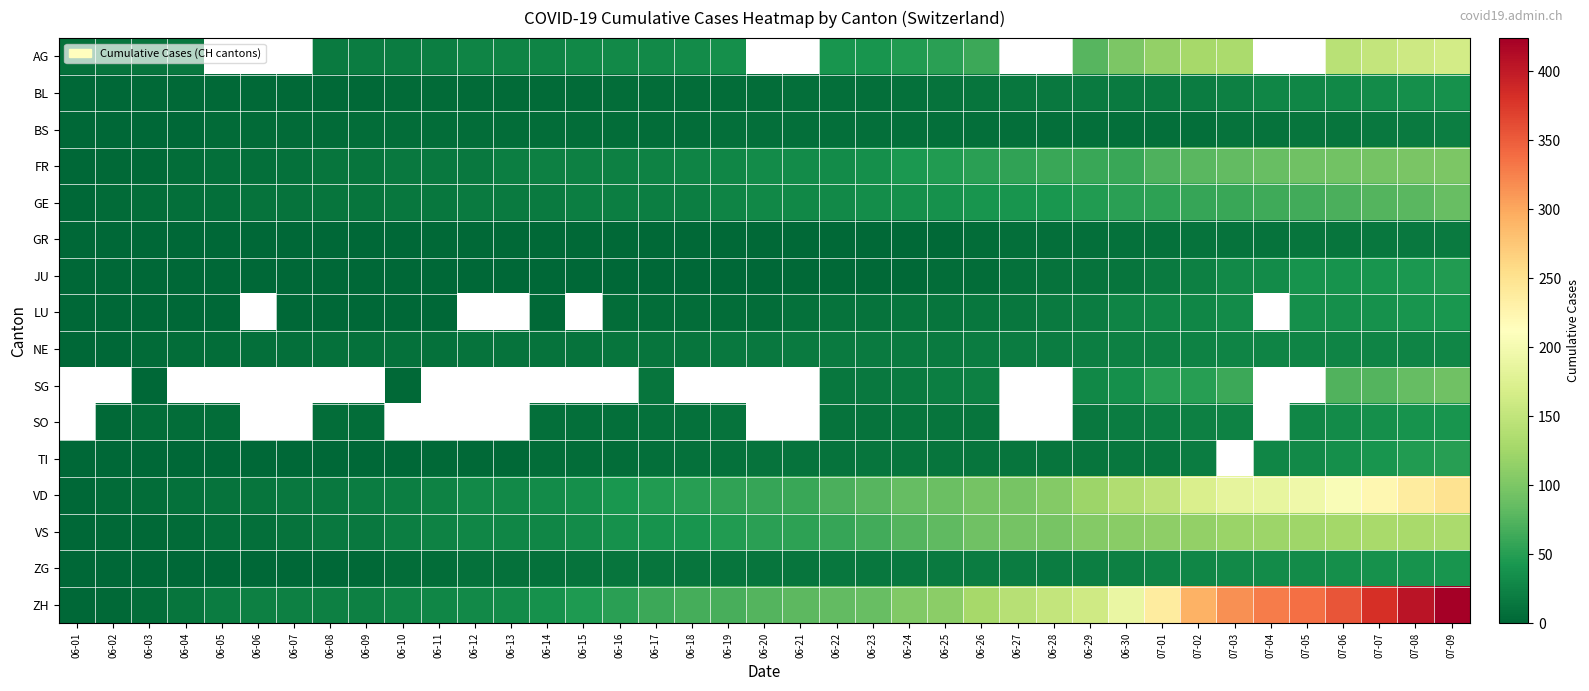

Rank the categories by BL value from lowest to highest.

06-01, 06-02, 06-03, 06-04, 06-05, 06-06, 06-07, 06-08, 06-09, 06-10, 06-11, 06-12, 06-13, 06-14, 06-15, 06-16, 06-17, 06-18, 06-19, 06-20, 06-21, 06-22, 06-23, 06-24, 06-25, 06-26, 06-27, 06-28, 06-29, 06-30, 07-01, 07-02, 07-03, 07-04, 07-05, 07-06, 07-07, 07-08, 07-09